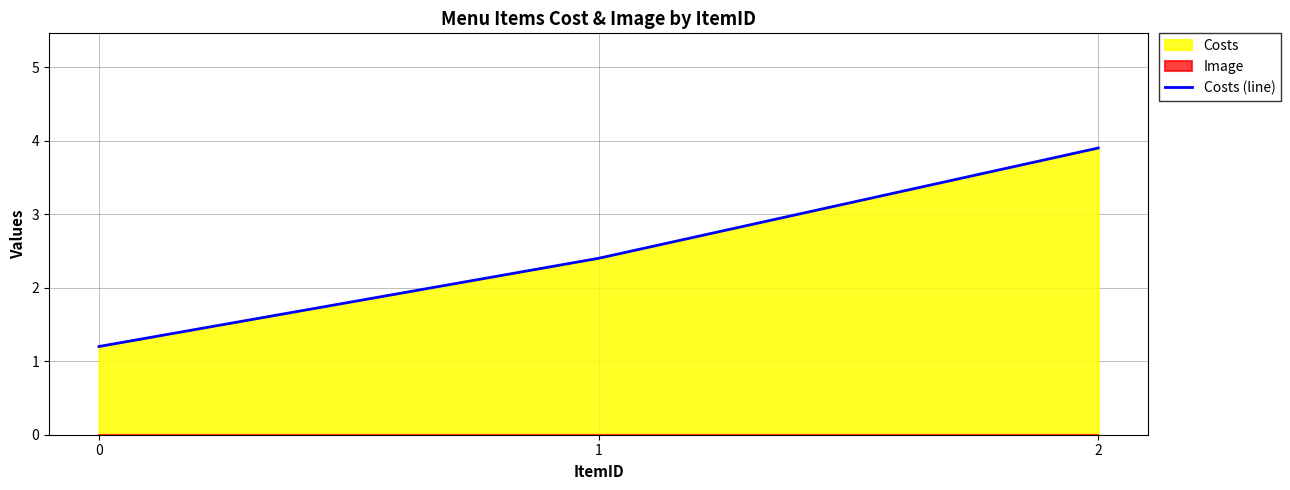

The Costs (line) series shows 1.1 at 1. True or false?

False